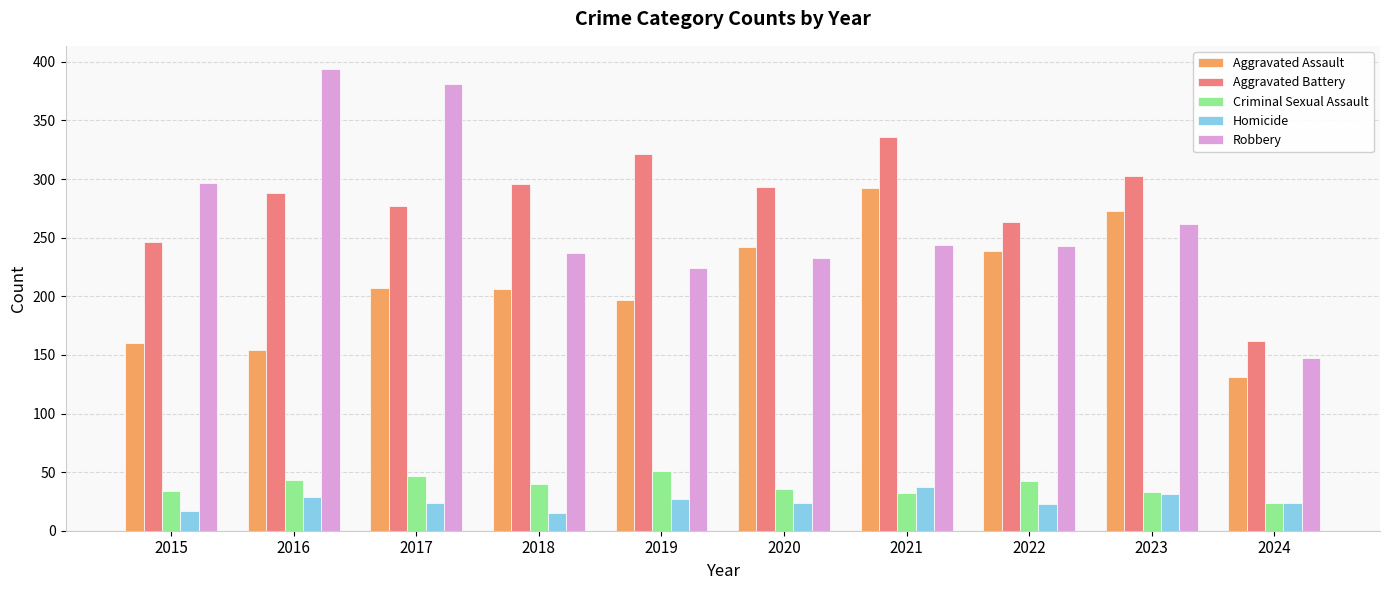

Is the value of Robbery at 2021 greater than the value of Aggravated Assault at 2021?

No